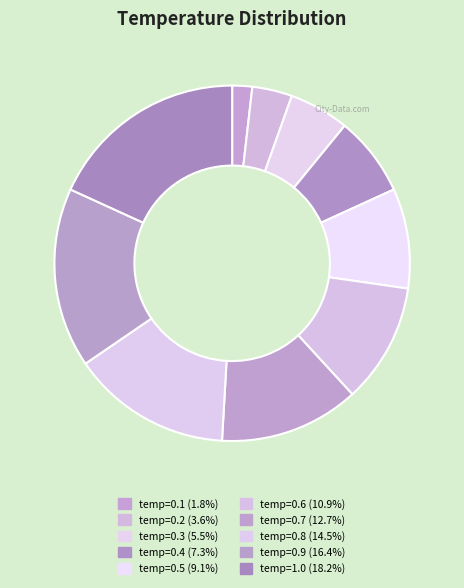

Count the number of slices in the pie.

10